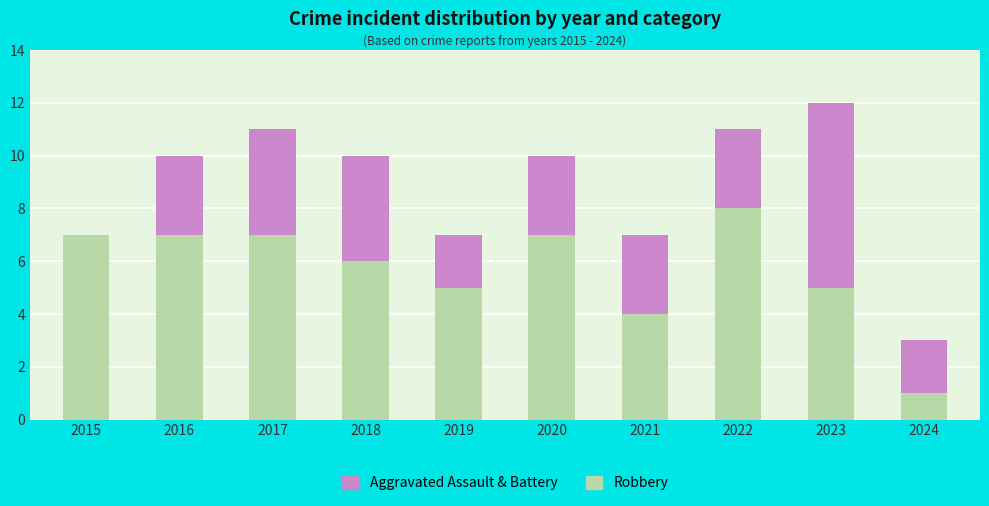

At which category is the sum across all series the highest?

2023